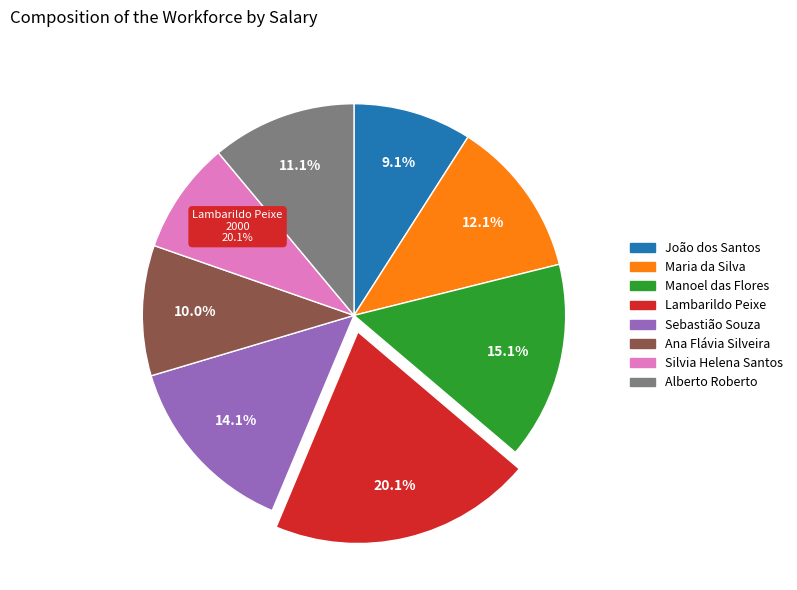

To the nearest percent, what is the difference between the João dos Santos and Lambarildo Peixe slice percentages?

11%